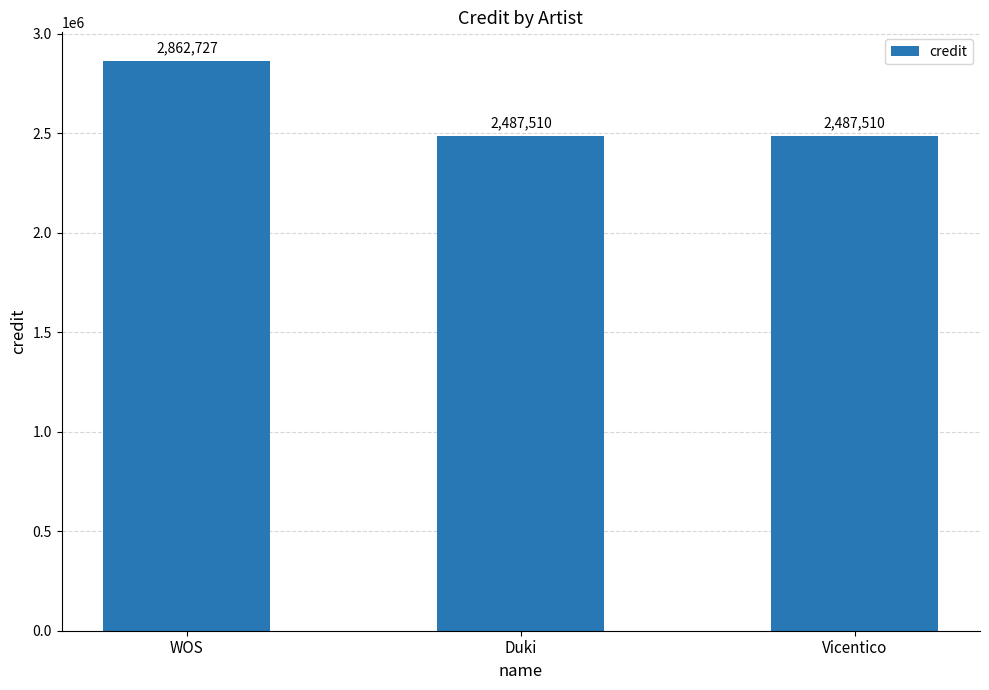

Approximately how many times larger is the value at Vicentico compared to WOS?

0.9